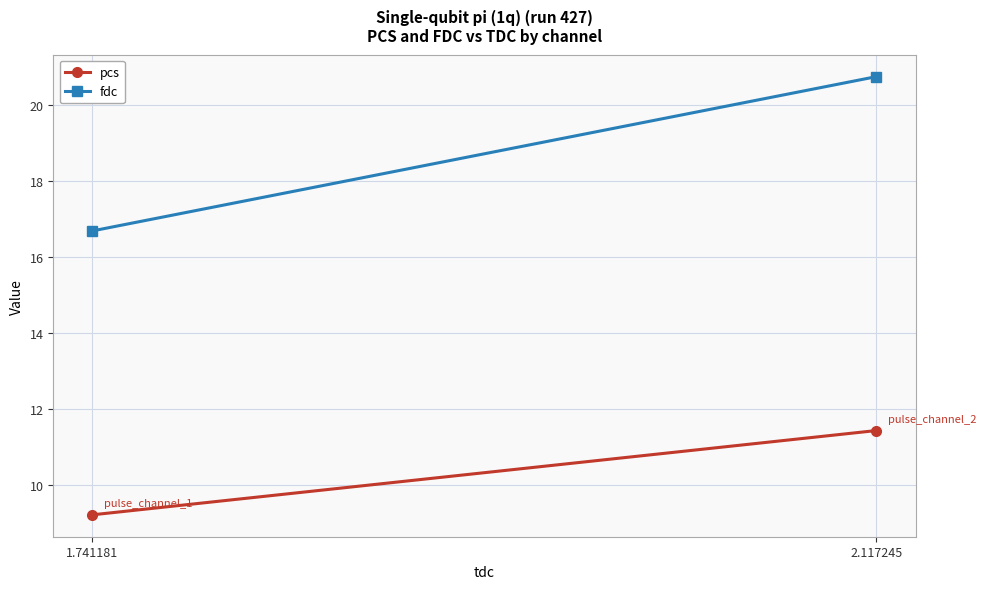

Which series has the widest spread of values?

fdc